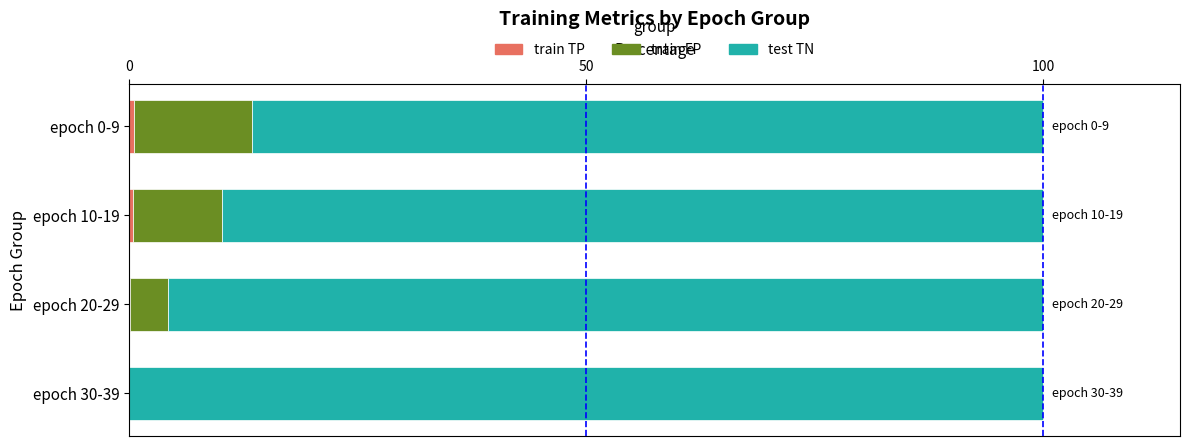

What is the total value across all series at epoch 30-39?

100.0